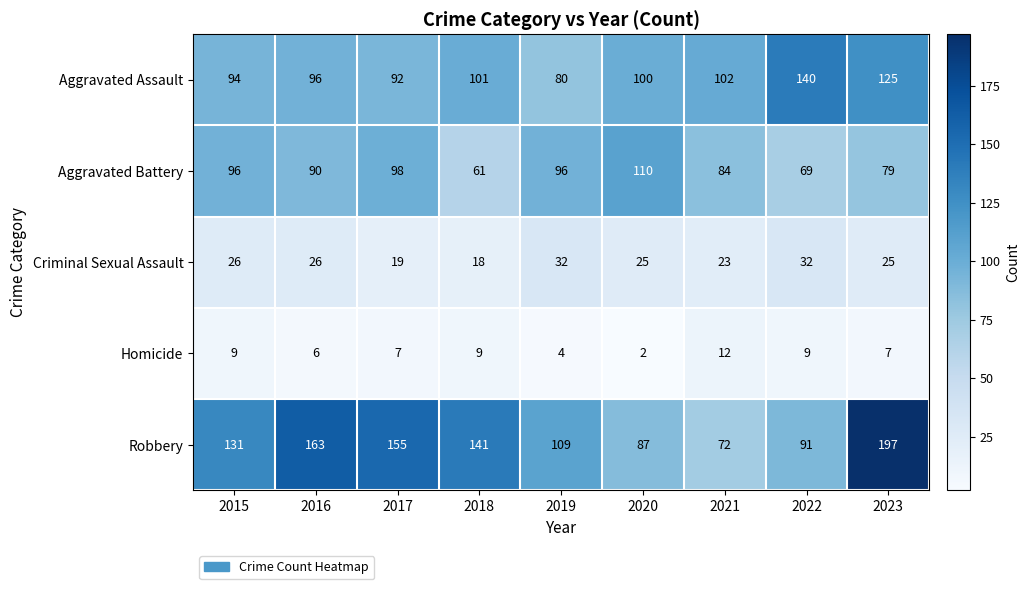

Where does the Homicide series first go above 7?

2015